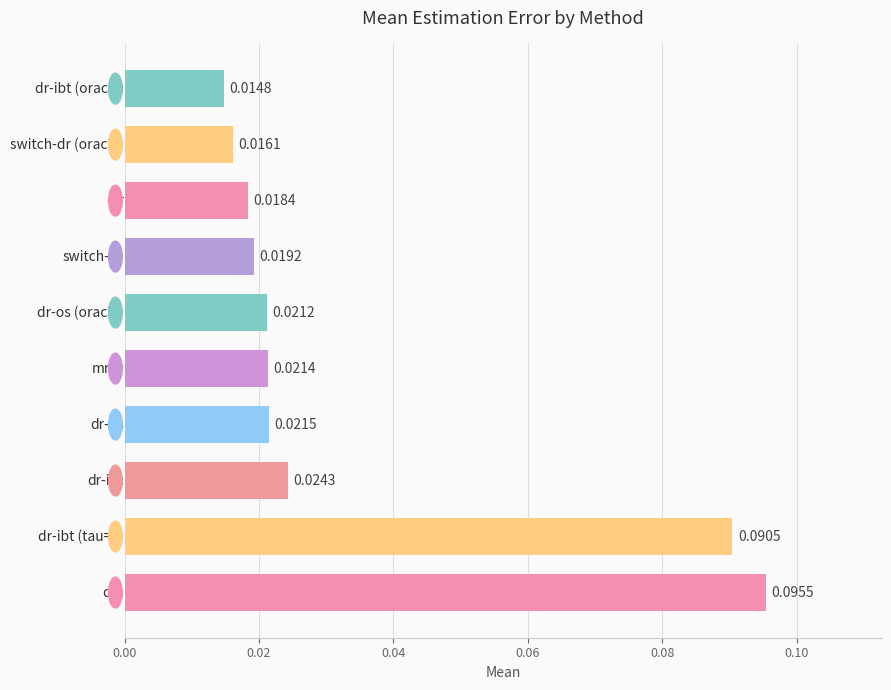

What is the sum of all values?

0.3